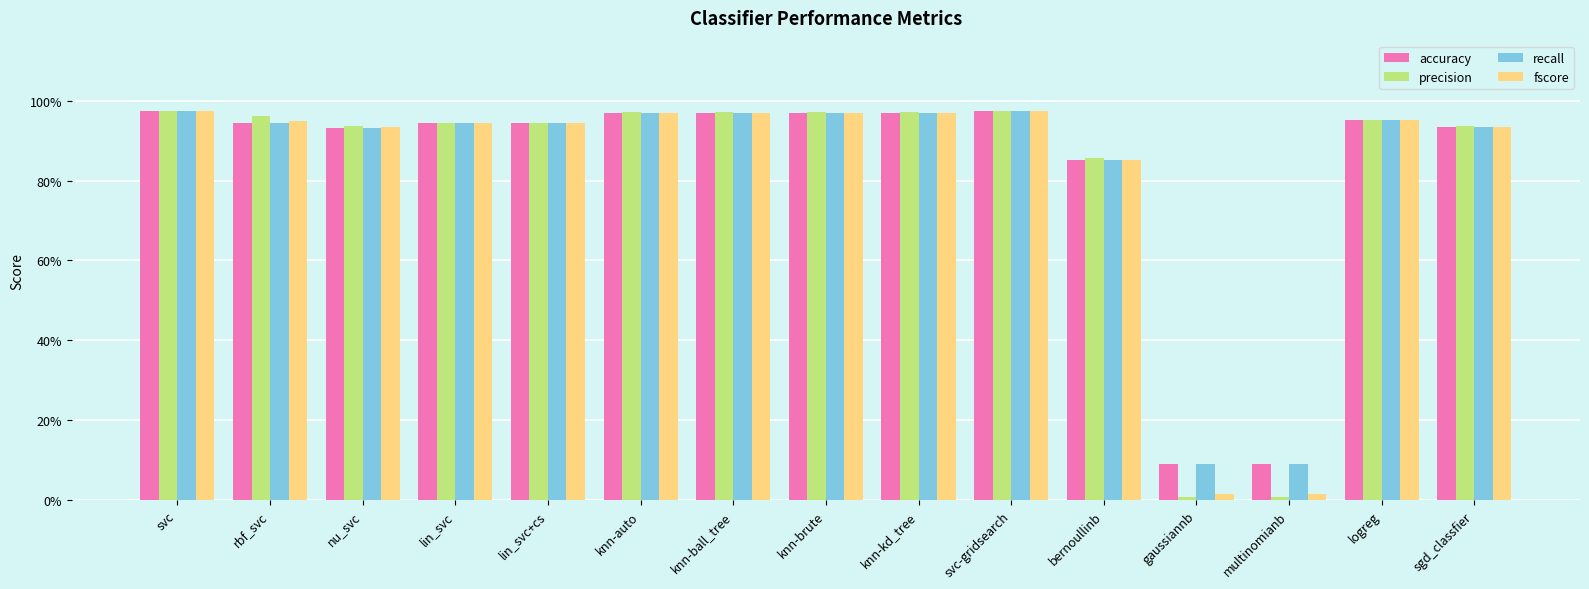

Which label corresponds to the largest value in the chart?

svc